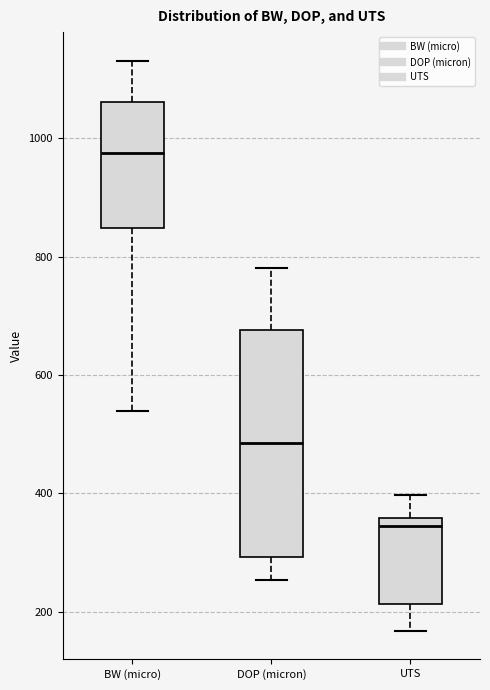

Reading left to right, read every box against the y-axis: the position of its median line, the range the box covers, and the ends of its whiskers. The values are not printed on the chart, so give them approximately, as read against the axis.

BW (micro): median 980, box 840 to 1060, whiskers 540 to 1140
DOP (micron): median 480, box 300 to 680, whiskers 260 to 780
UTS: median 340, box 220 to 360, whiskers 160 to 400